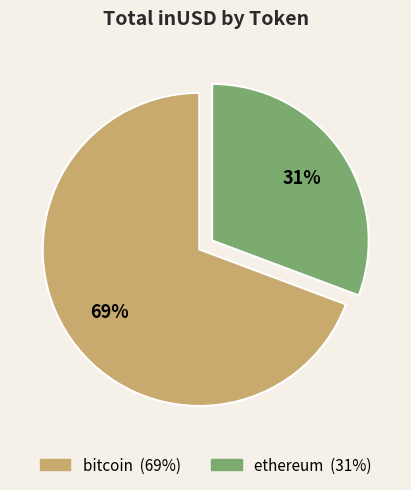

To the nearest percent, what is the average slice percentage?

50%